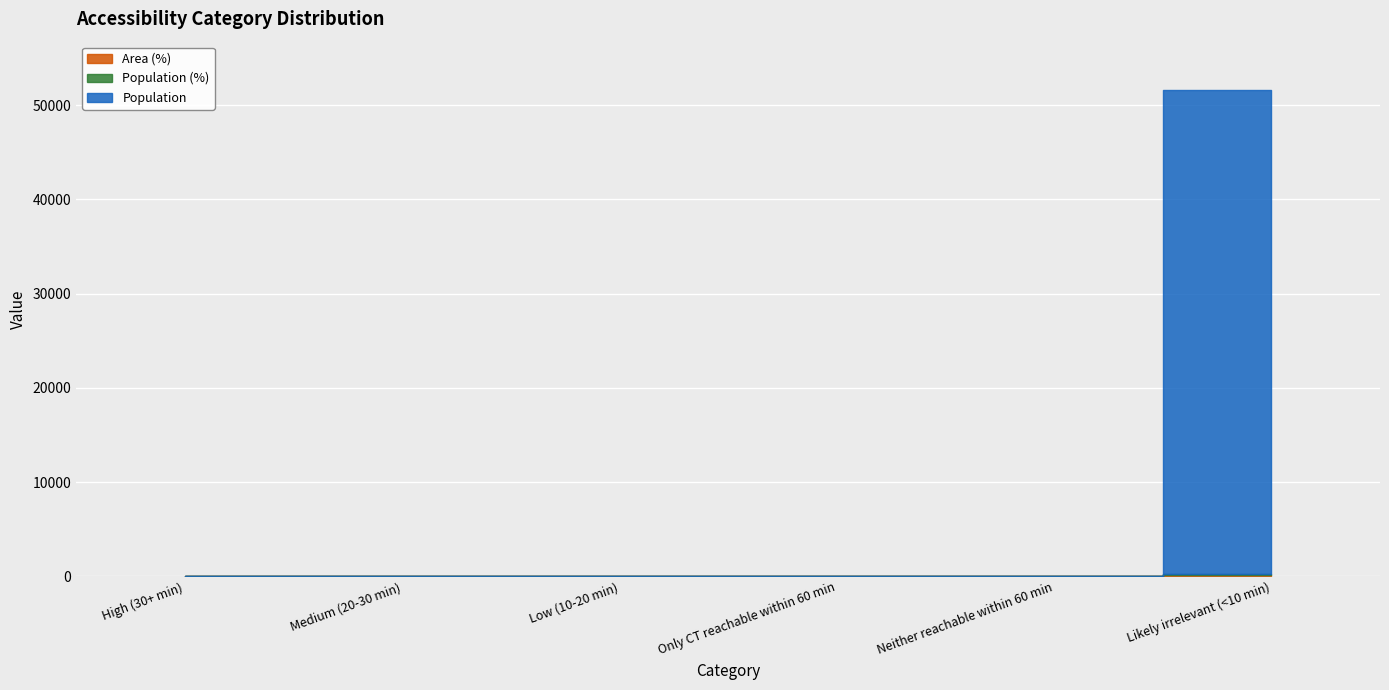

Rank the series at Medium (20-30 min) from highest to lowest value.

Area (%), Population (%), Population